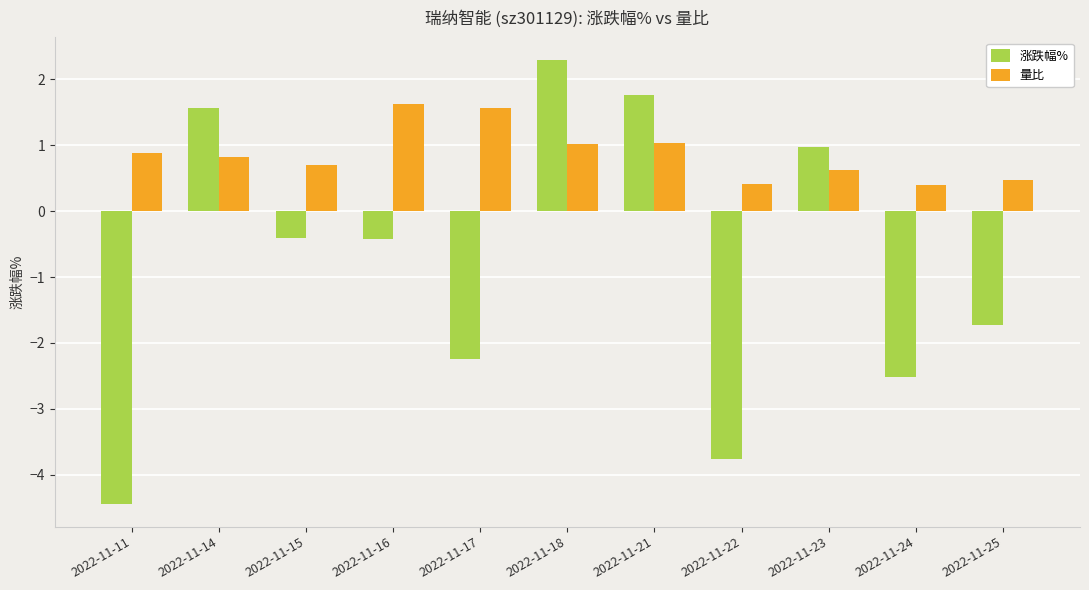

What is the difference between the 涨跌幅% values at 2022-11-14 and 2022-11-16?

2.0